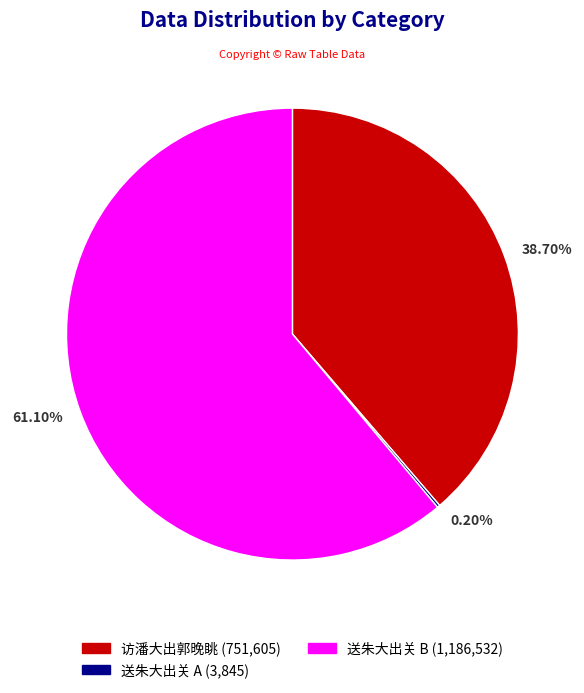

Between 61.10% and 38.70%, which is larger?

61.10%